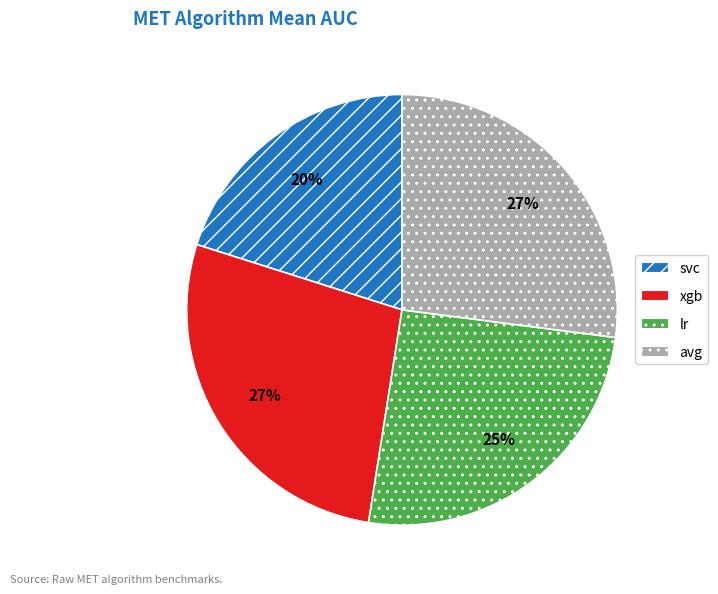

Is there a majority slice in this chart?

No